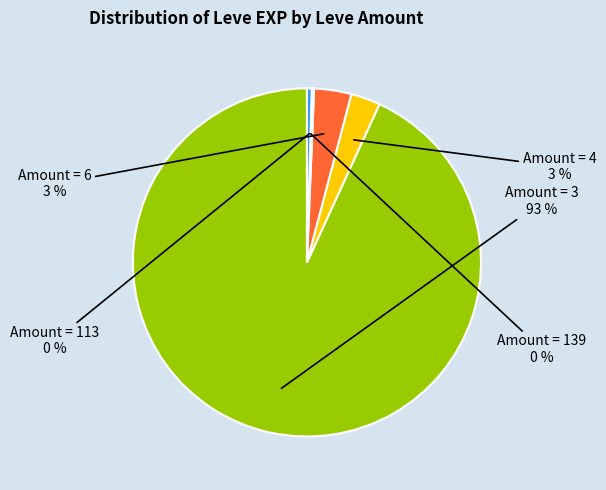

To the nearest percent, what is the average slice percentage?

20%